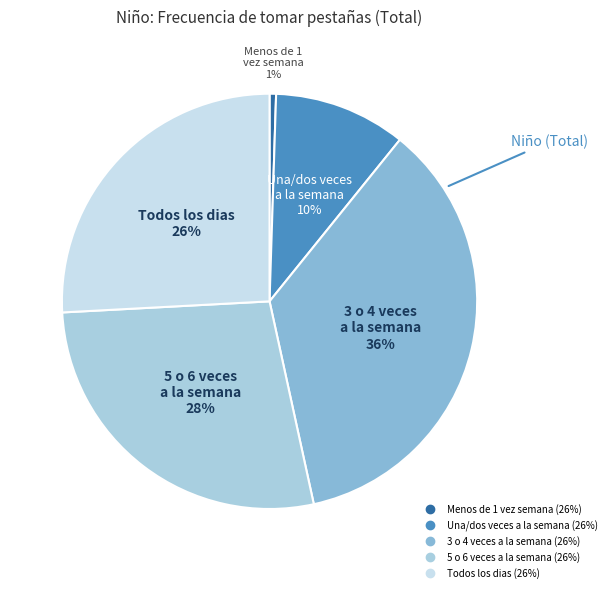

Which has a higher value, 5 o 6 veces a la semana or Una/dos veces a la semana?

5 o 6 veces a la semana